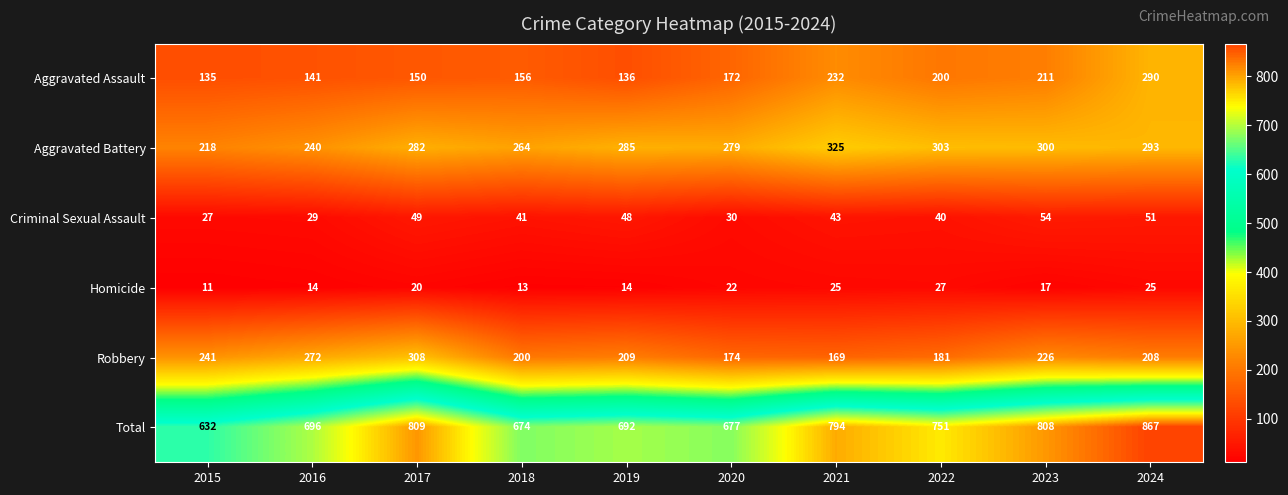

What is the average value of the Total series?

740